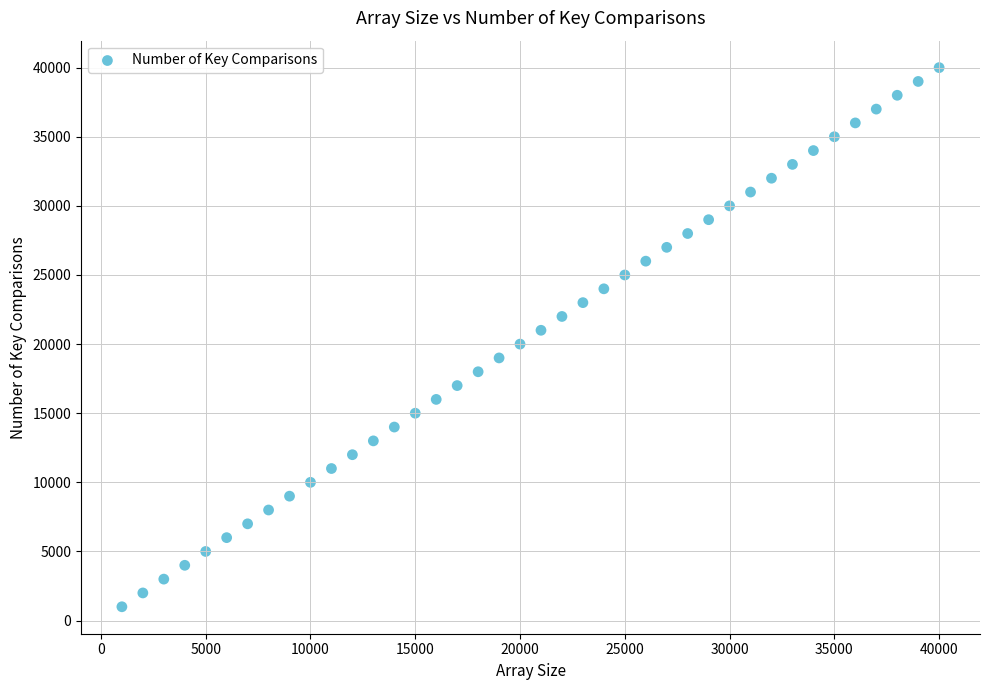

What is the range of Y values (max minus min)?

39000